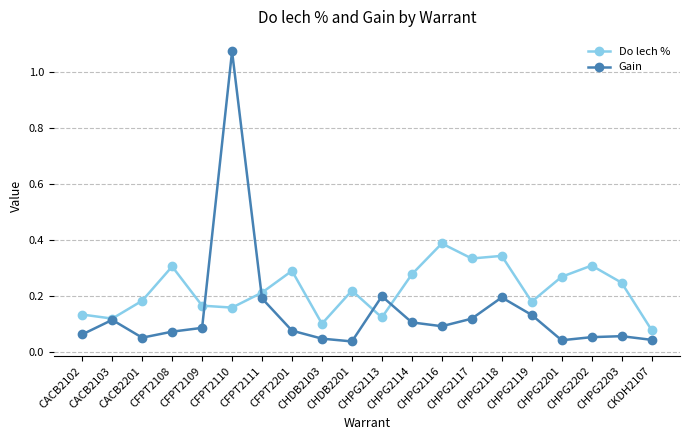

Which series has the widest spread of values?

Gain